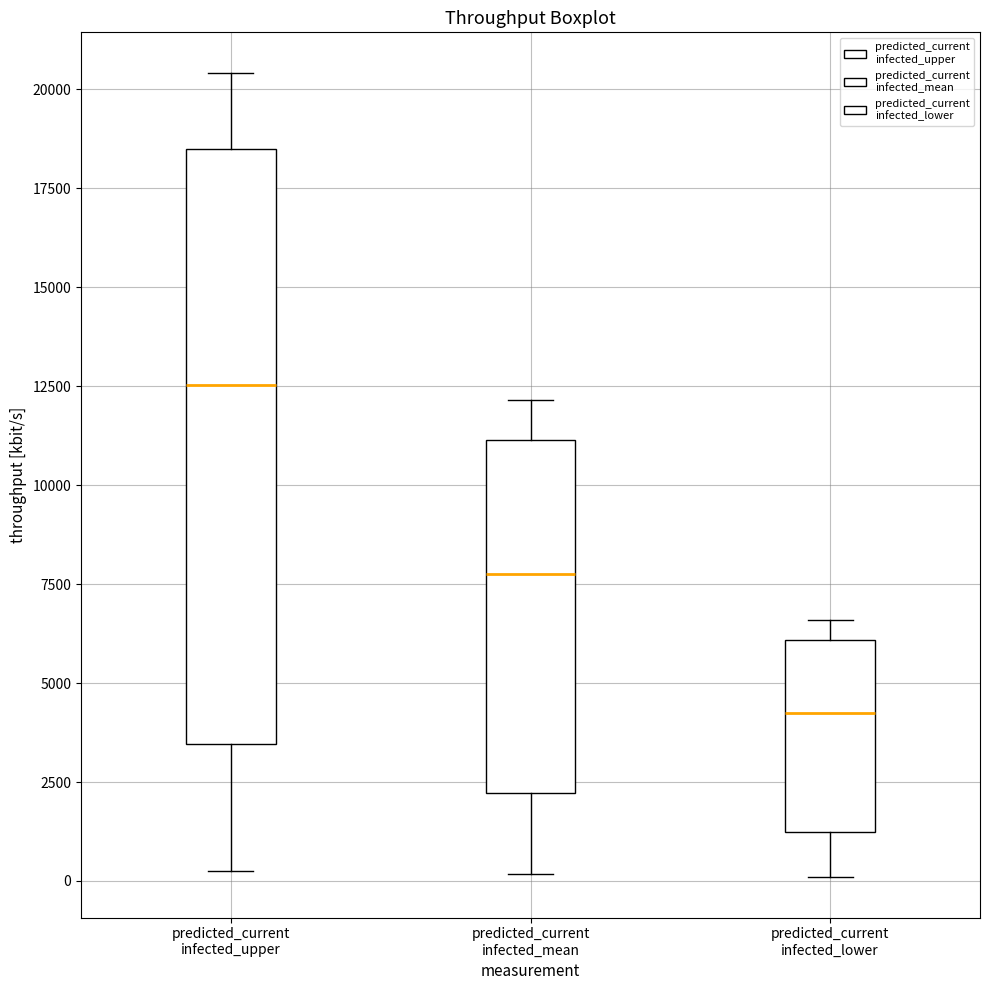

Where does the upper whisker of the box for predicted_current infected_upper end on the y-axis? The values are not printed on the chart, so give them approximately, as read against the axis.

20500